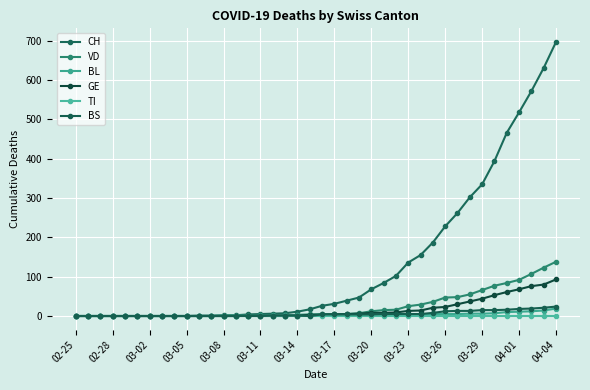

Count the number of data series in this chart.

6